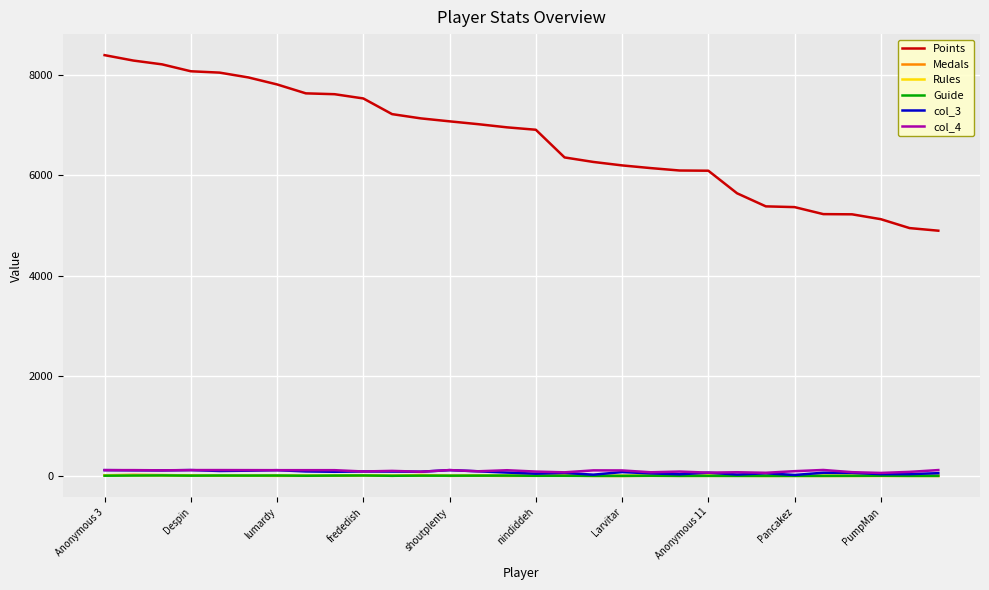

True or false: col_4 and Points cross at least once.

False